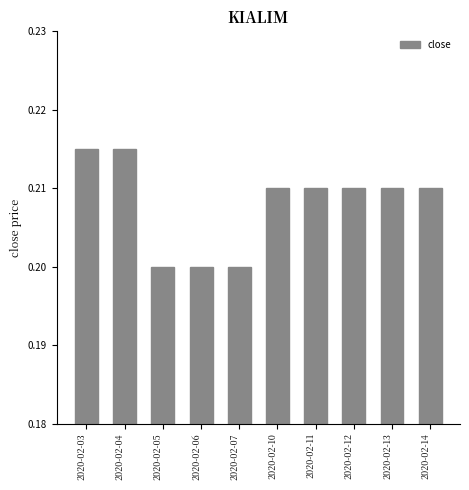

True or false: the data shows 0.2 at 2020-02-12.

True